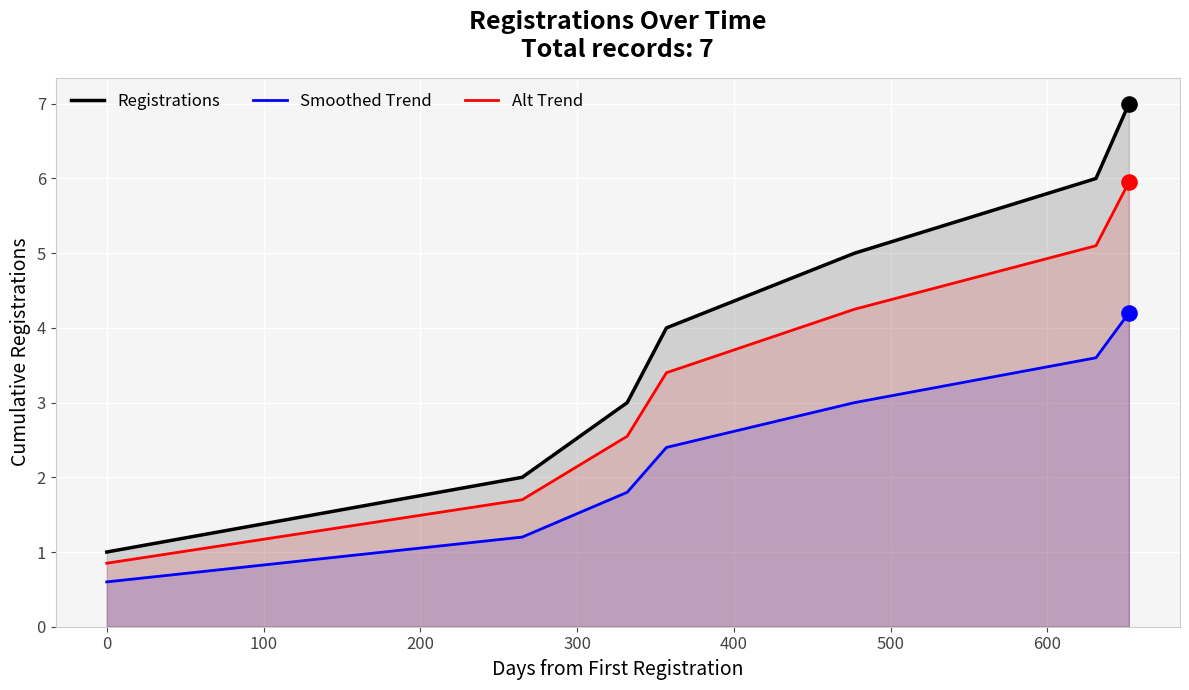

Which series has the largest total across all categories?

Registrations